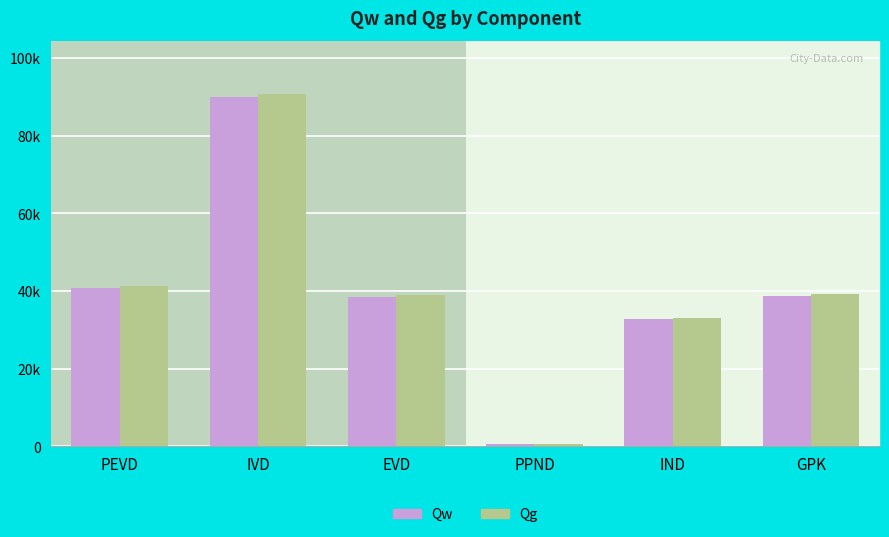

At which category is the sum across all series the highest?

IVD